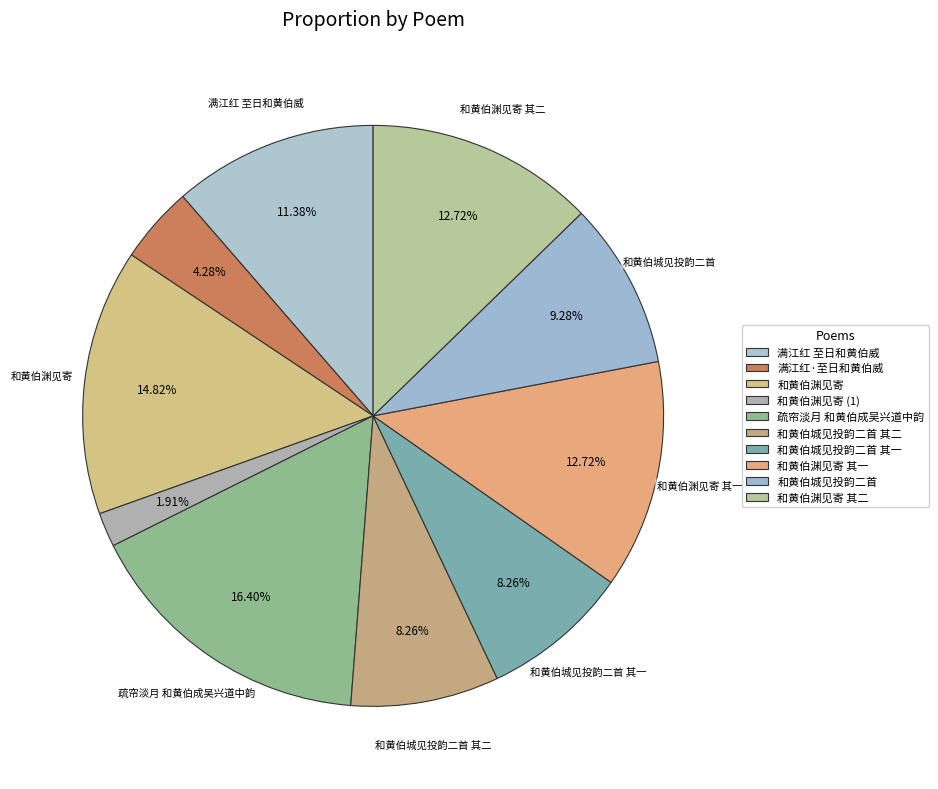

Count the number of slices in the pie.

10